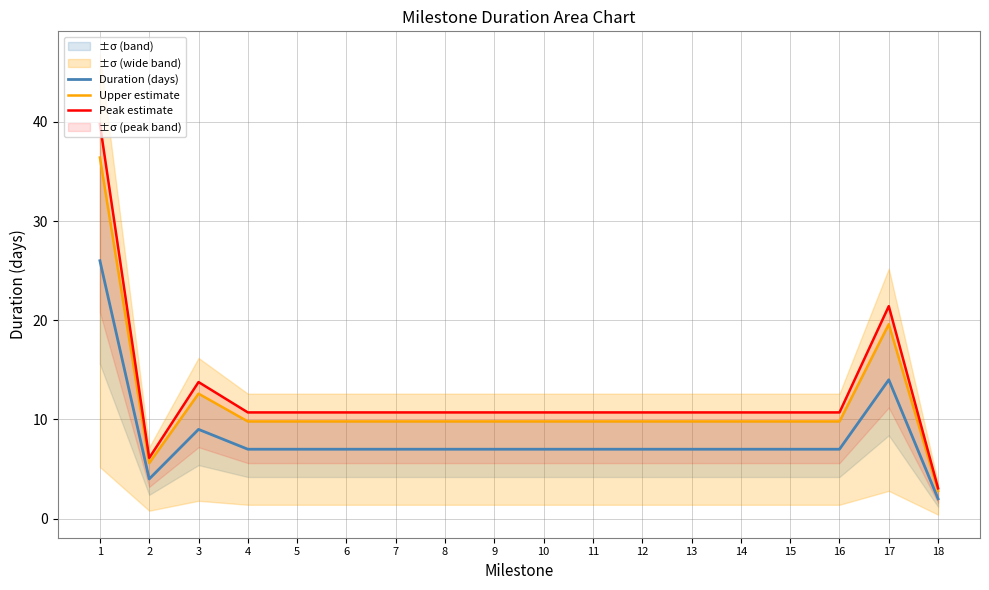

How many lines are shown in the chart?

3